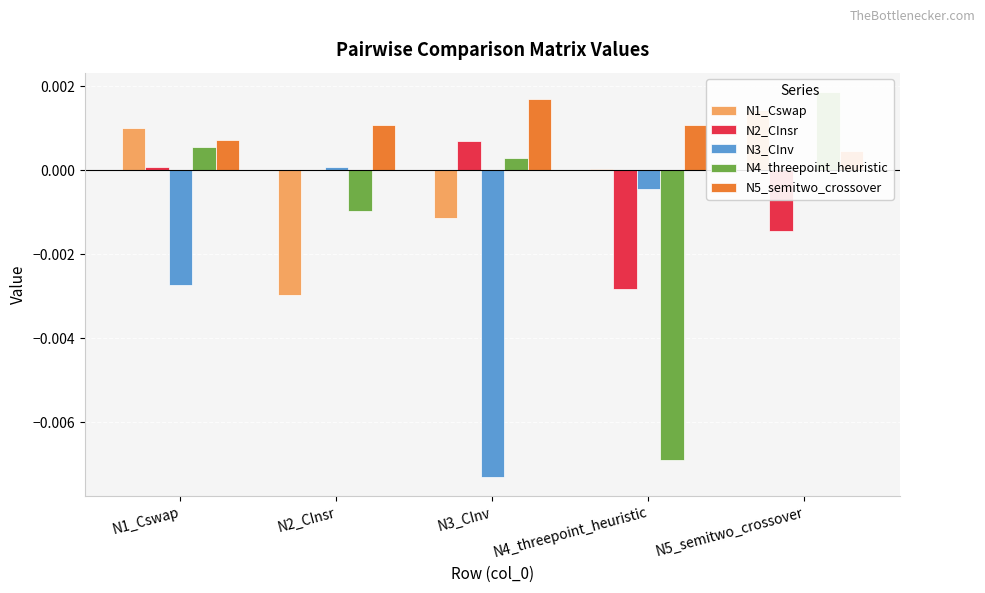

Does the chart contain stacked bars?

No